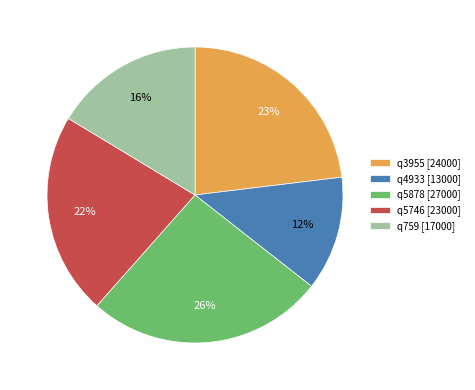

Between q5746 and q759, which is larger?

q5746